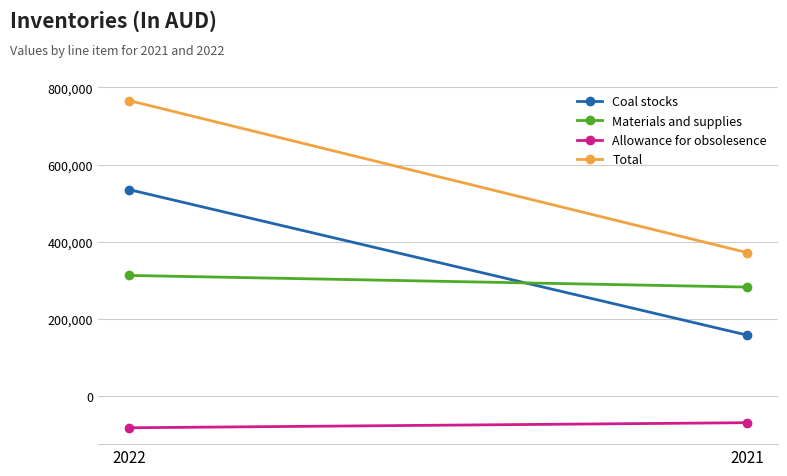

What is the value of the Allowance for obsolesence point at the 2nd from the left?

-68845